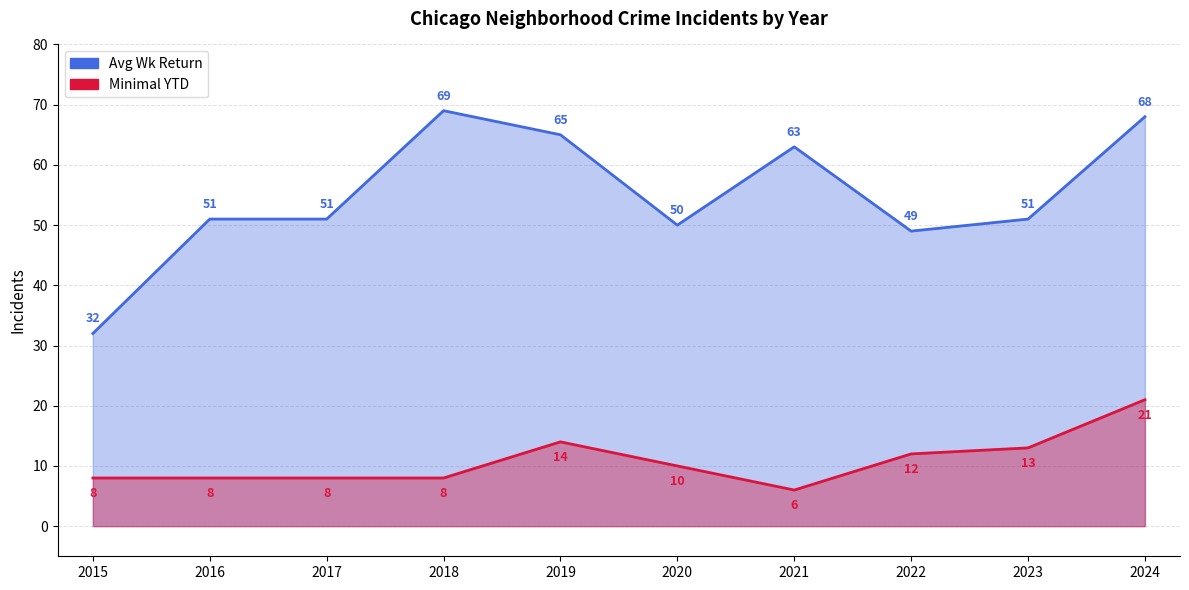

What is the value of the Avg Wk Return point at the 10th from the left?

68